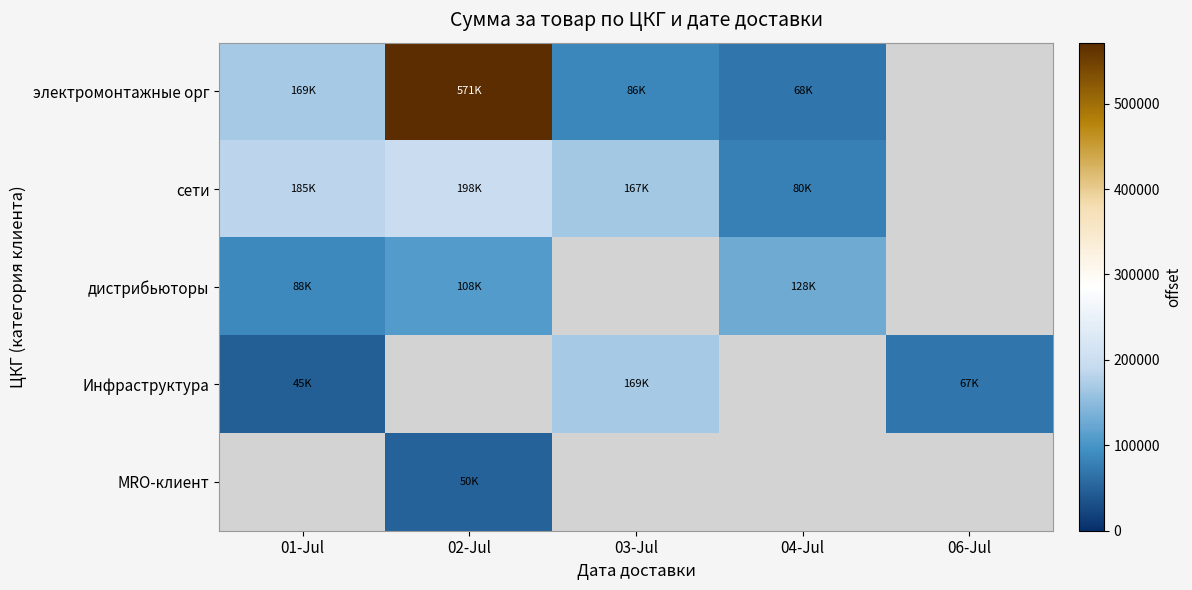

What is the difference between the highest and lowest values at 03-Jul?

168854.5